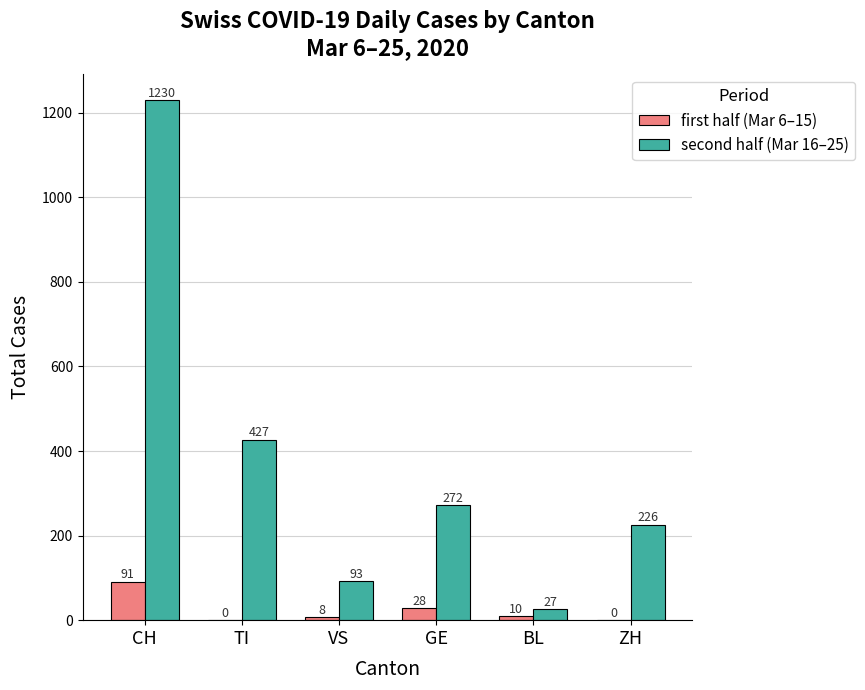

Reading left to right, what are all the values shown in this chart?

first half (Mar 6–15): CH=91	TI=0	VS=8	GE=28	BL=10	ZH=0
second half (Mar 16–25): CH=1230	TI=427	VS=93	GE=272	BL=27	ZH=226